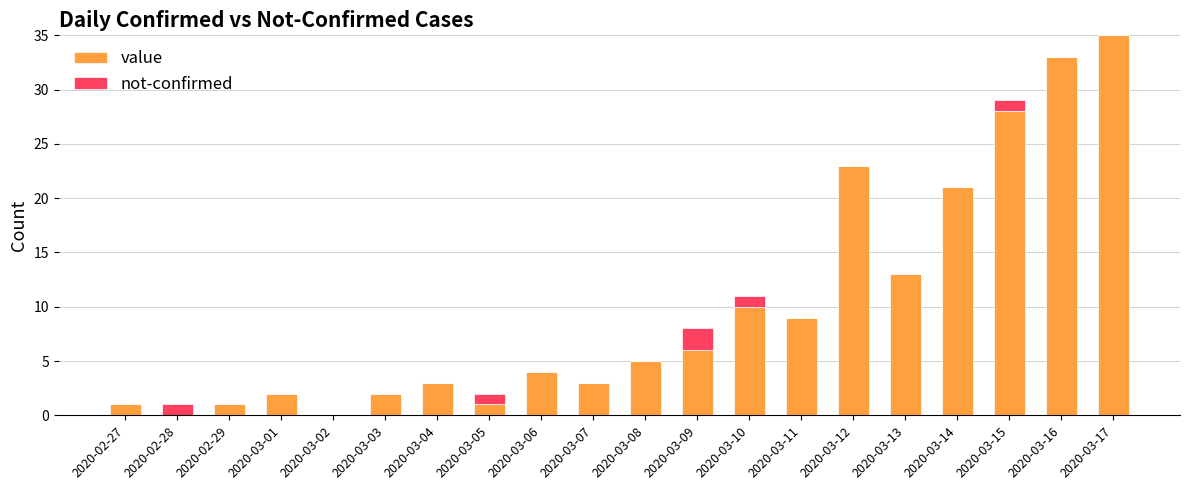

Is it true that value equals 2 at 2020-03-01?

True